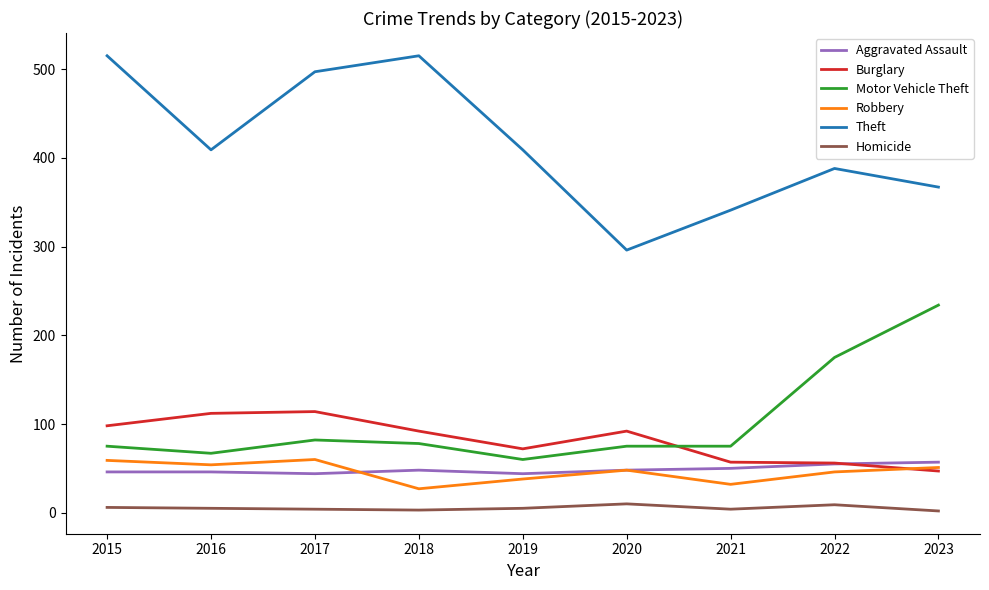

Which series ends up on top after the final intersection of Robbery and Aggravated Assault?

Aggravated Assault